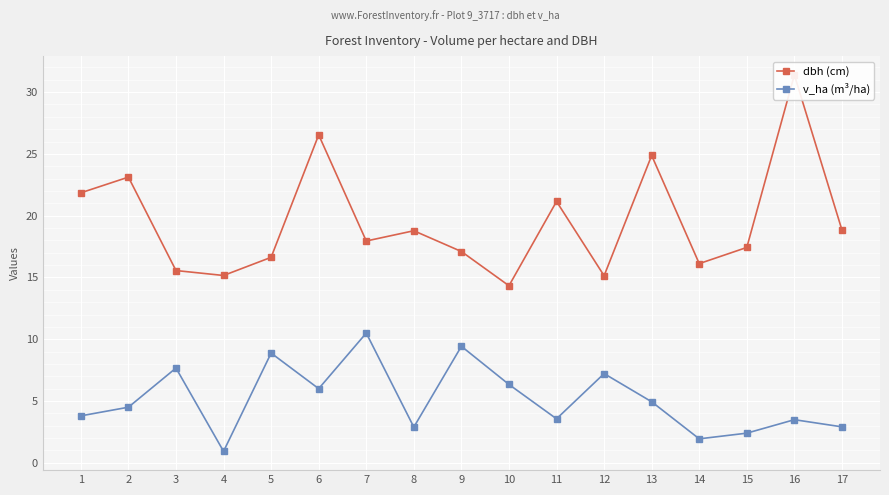

Between 15 and 5, which is larger?

15